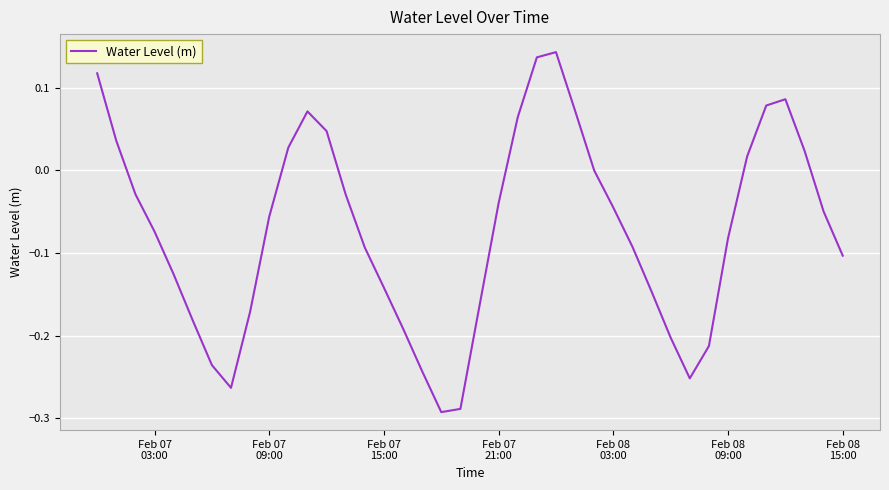

Does the chart have visible grid lines?

Yes